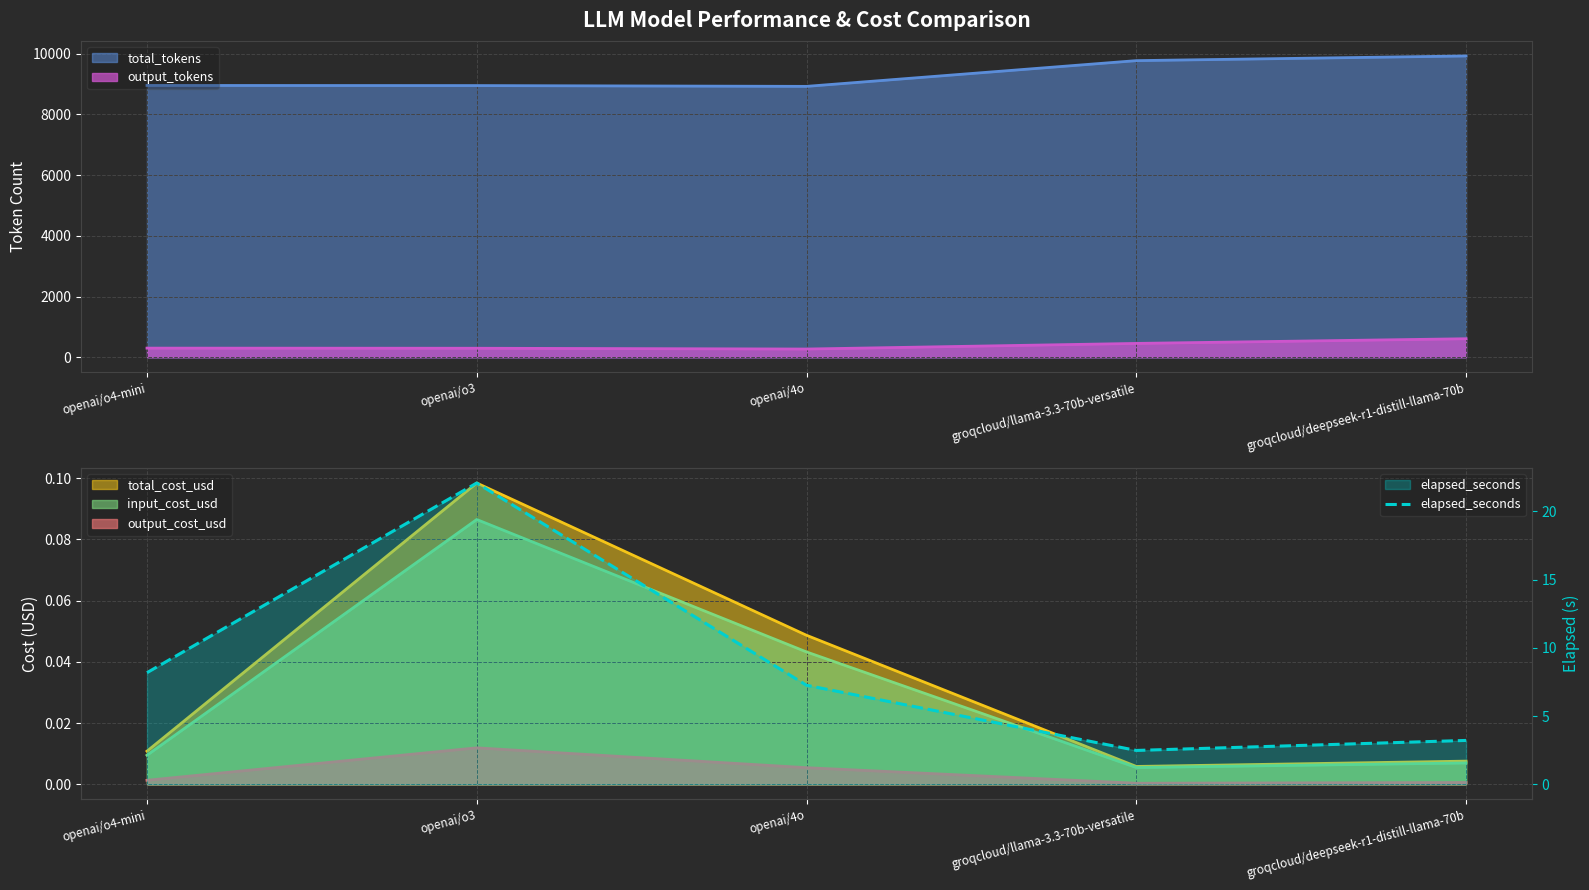

What is the difference between the maximum and minimum values?

19.6